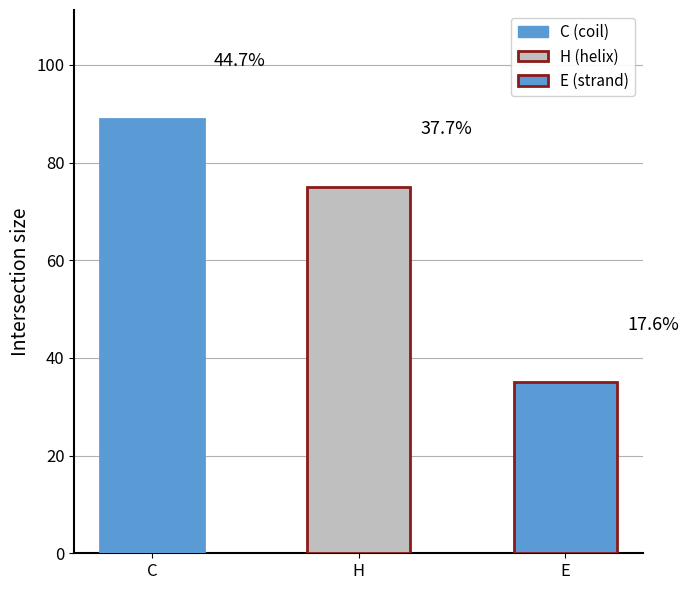

Which label corresponds to the smallest value in the chart?

E